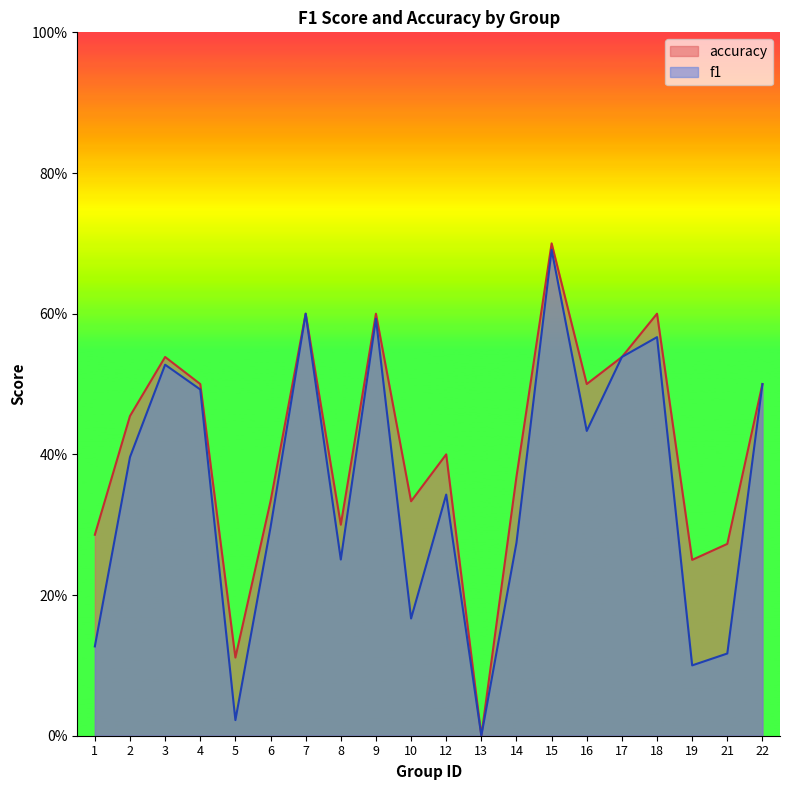

True or false: f1 and accuracy intersect in this chart.

False